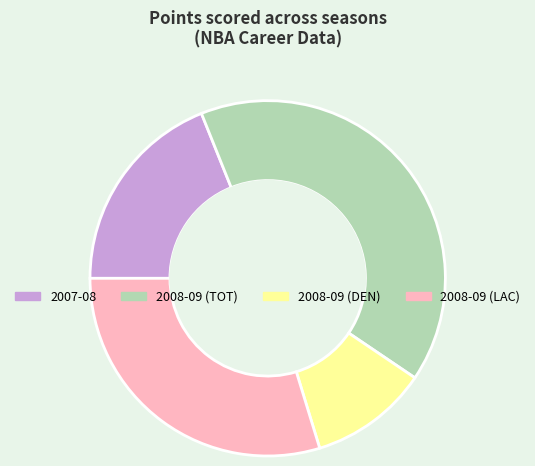

Which slice is the smallest?

2008-09 (DEN)